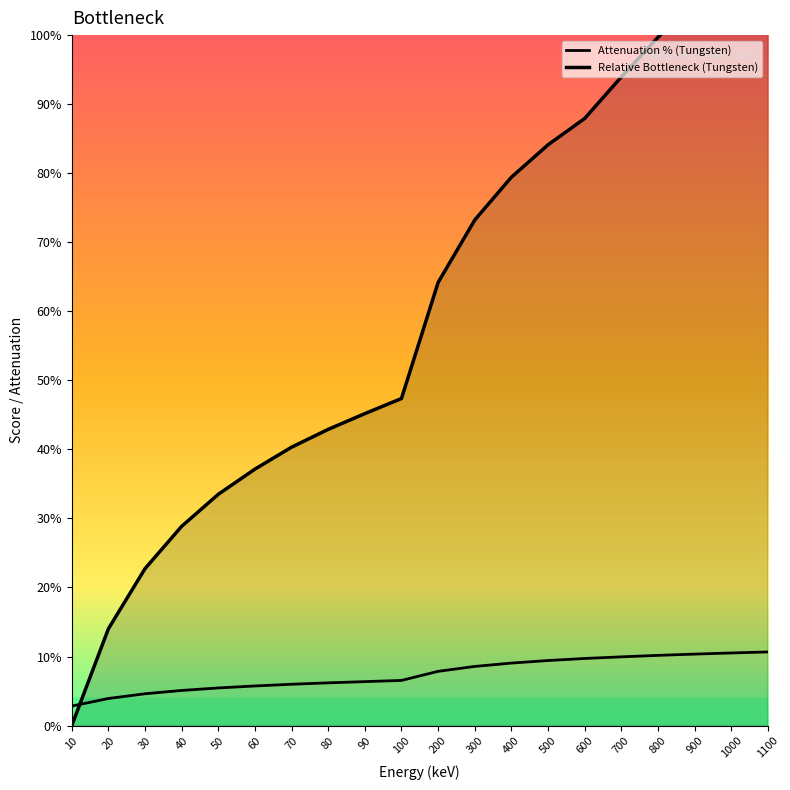

Reading right to left, extract all data points from this chart.

Attenuation % (Tungsten): 1100=10.7	1000=10.5	900=10.4	800=10.2	700=10.0	600=9.7	500=9.4	400=9.1	300=8.6	200=7.9	100=6.5	90=6.4	80=6.2	70=6.0	60=5.7	50=5.5	40=5.1	30=4.6	20=3.9	10=2.8
Relative Bottleneck (Tungsten): 1100=115.0	1000=110.1	900=105.0	800=99.7	700=93.9	600=87.9	500=84.1	400=79.4	300=73.2	200=64.2	100=47.4	90=45.2	80=42.9	70=40.3	60=37.1	50=33.5	40=28.9	30=22.7	20=14.0	10=0.0